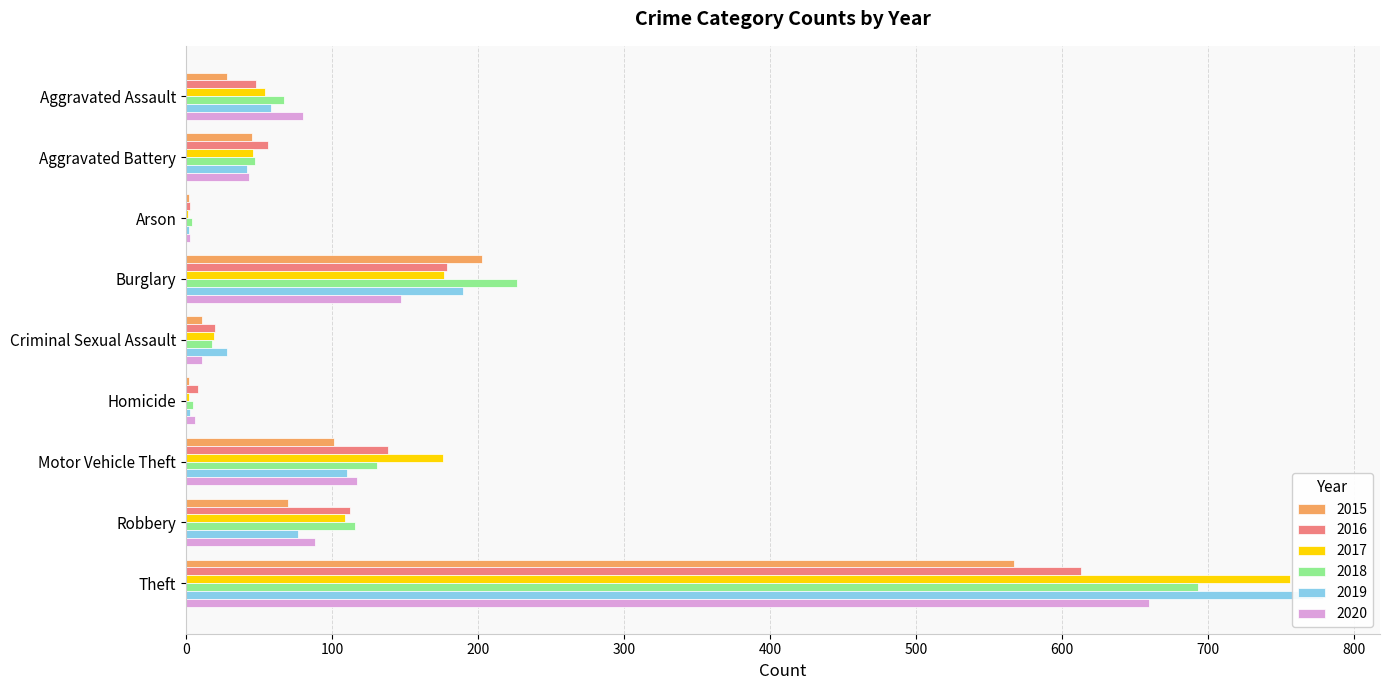

At which category is the sum across all series the highest?

Theft